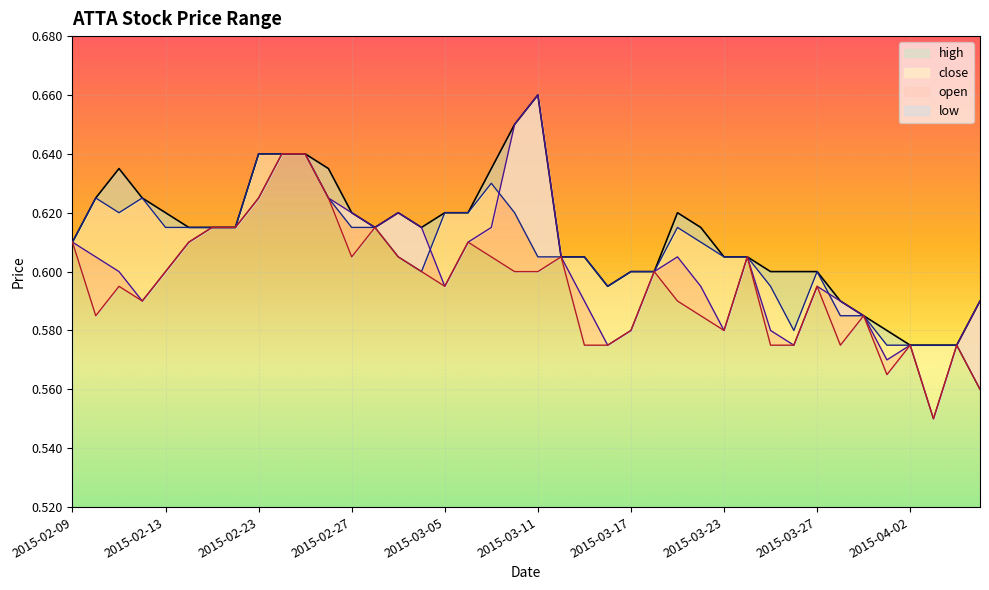

True or false: high and low cross at least once.

False